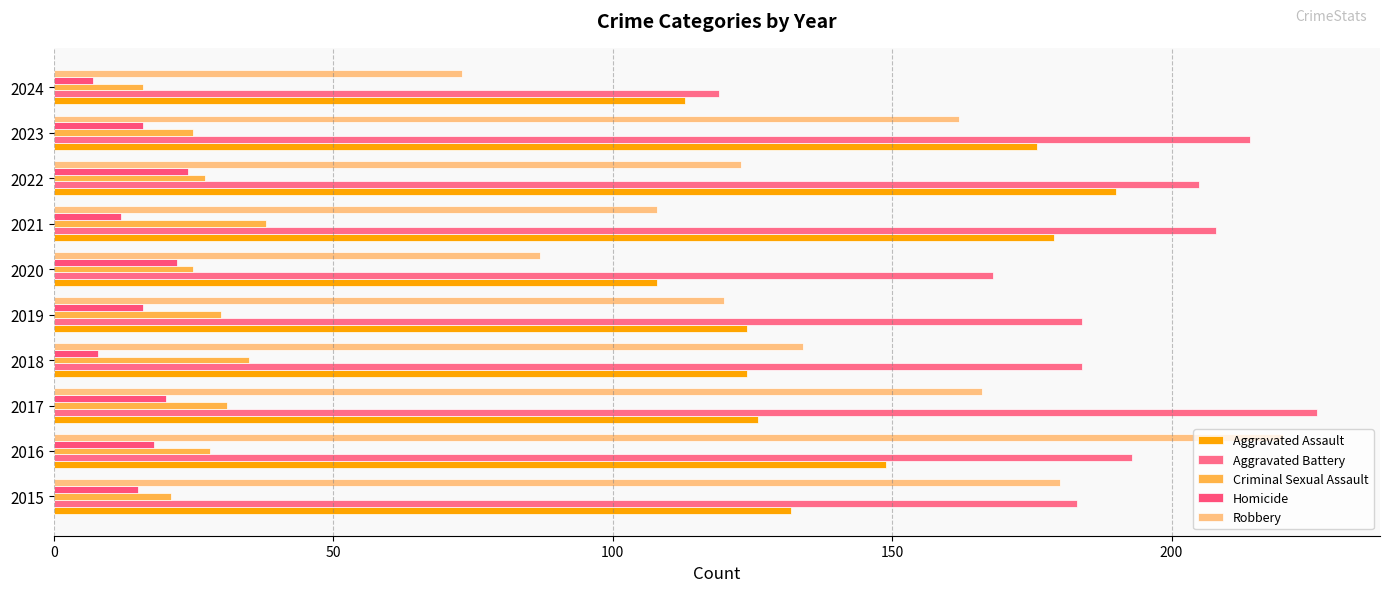

Rank the series by their maximum value, from lowest to highest.

Homicide, Criminal Sexual Assault, Aggravated Assault, Robbery, Aggravated Battery